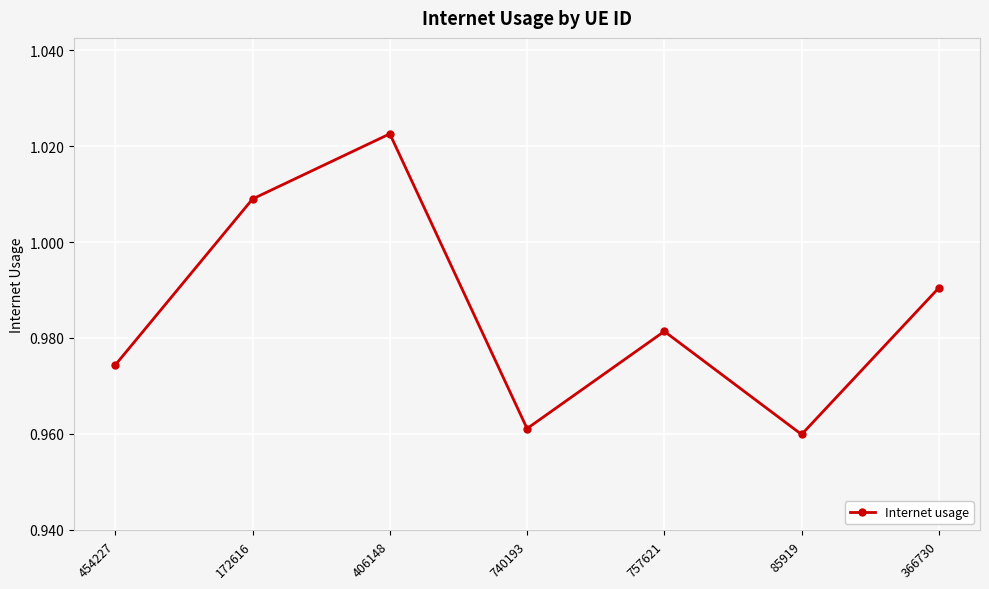

Where is the first local minimum?

740193